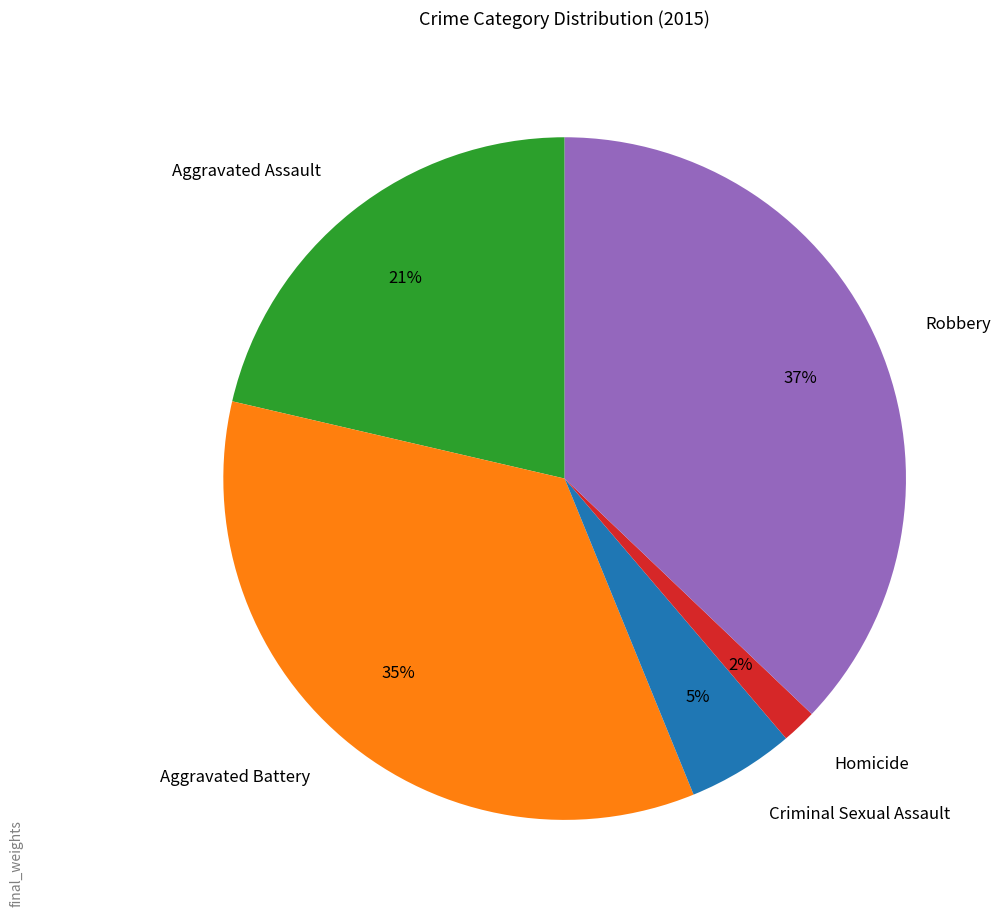

To the nearest percent, what portion does Homicide represent?

2%